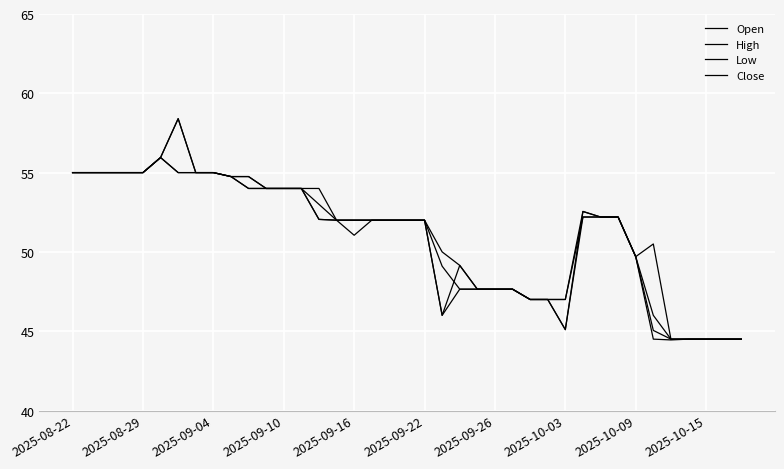

What is the value of the Low point at the 15th from the left?

52.0